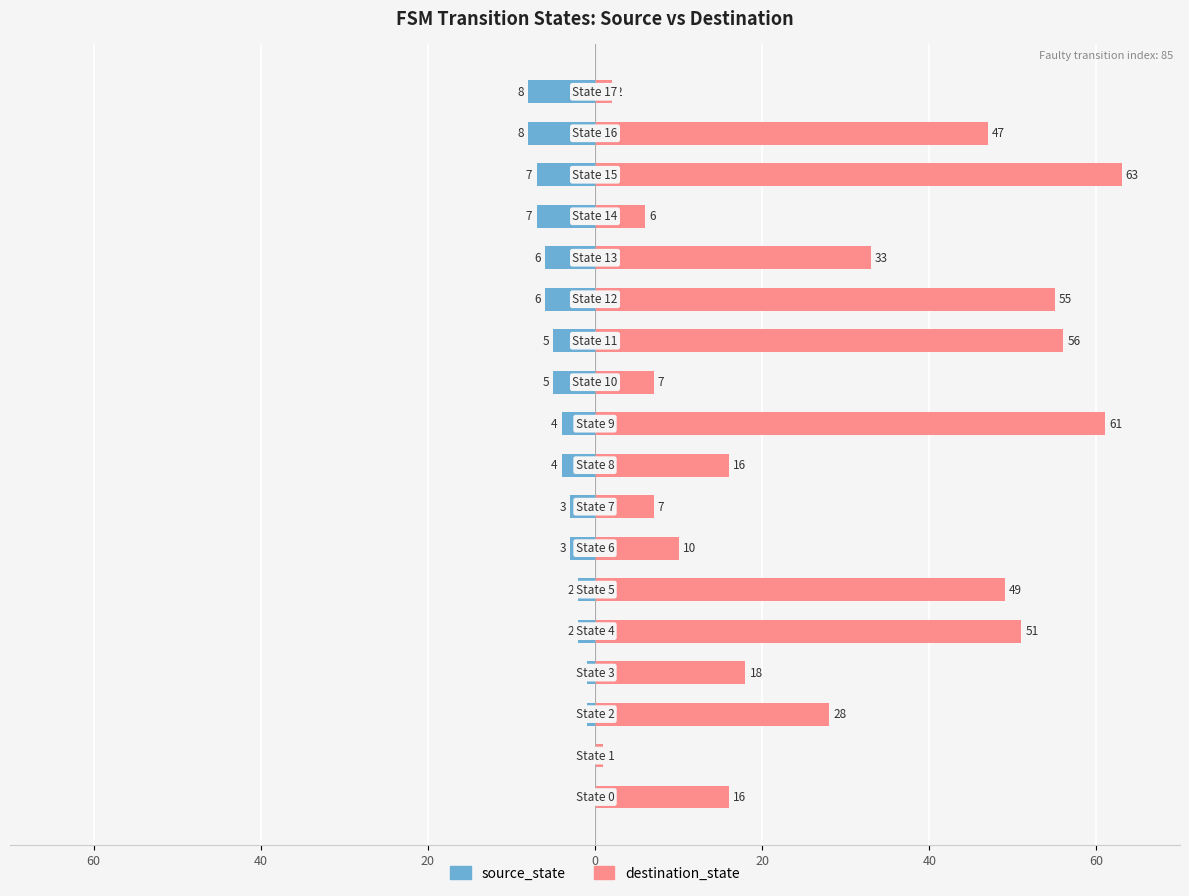

Rank the series at 40 from lowest to highest value.

source_state, destination_state